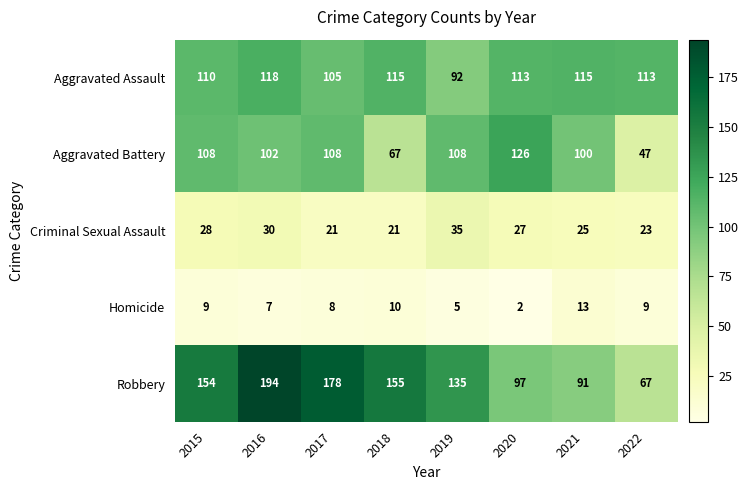

What is the greatest value displayed?

194